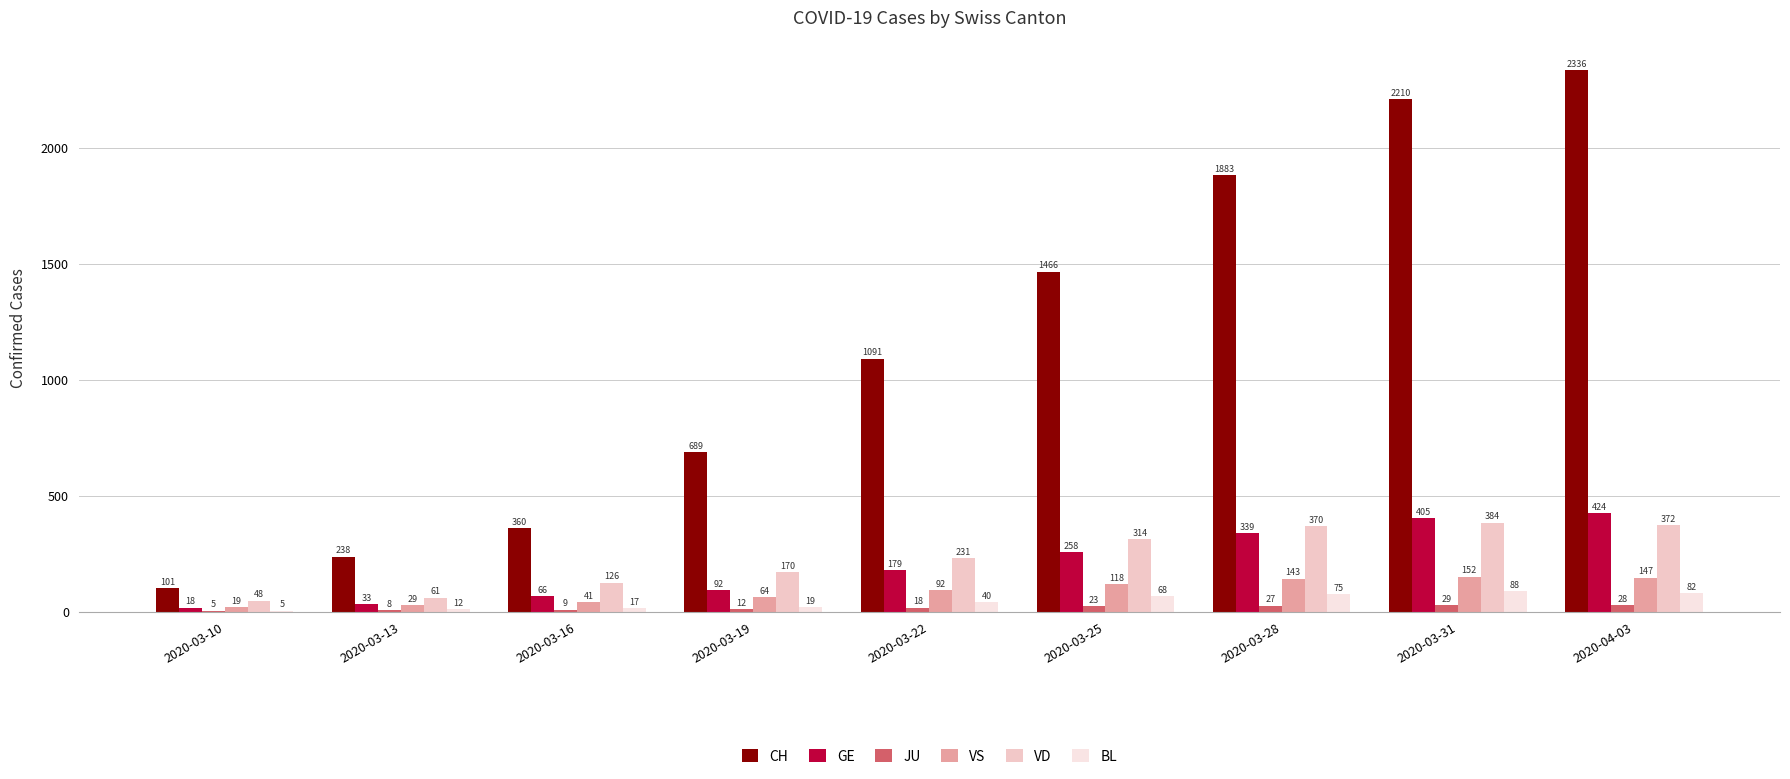

Between 2020-03-19 and 2020-03-22, which series saw the biggest shift?

CH